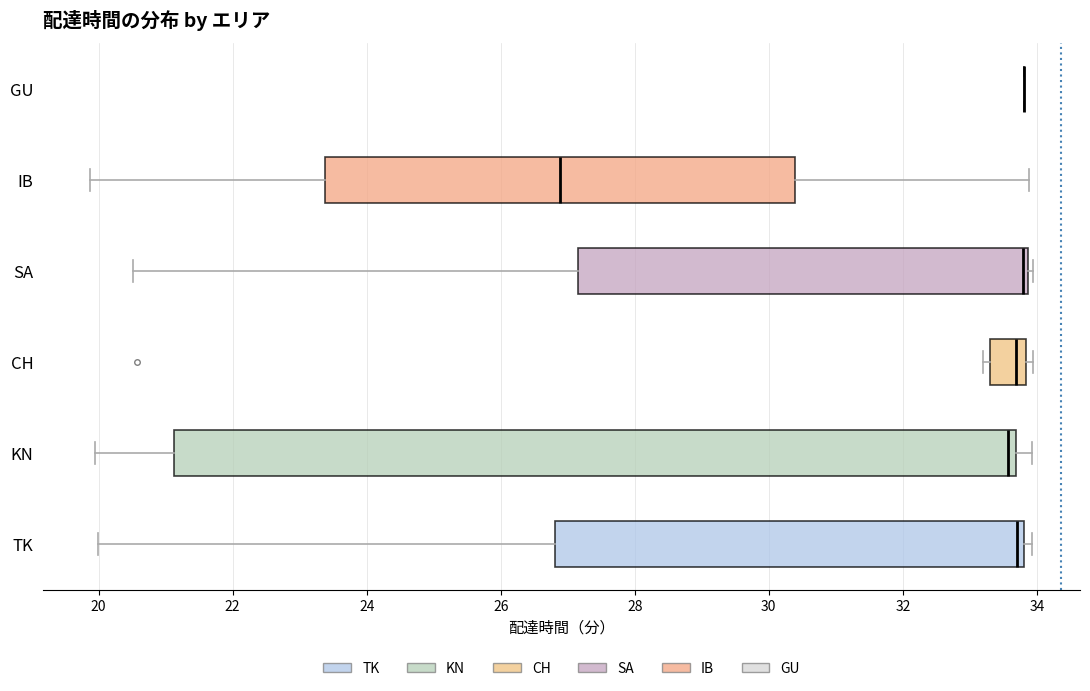

Where does the left whisker of the box for SA end on the x-axis? The values are not printed on the chart, so give them approximately, as read against the axis.

20.6